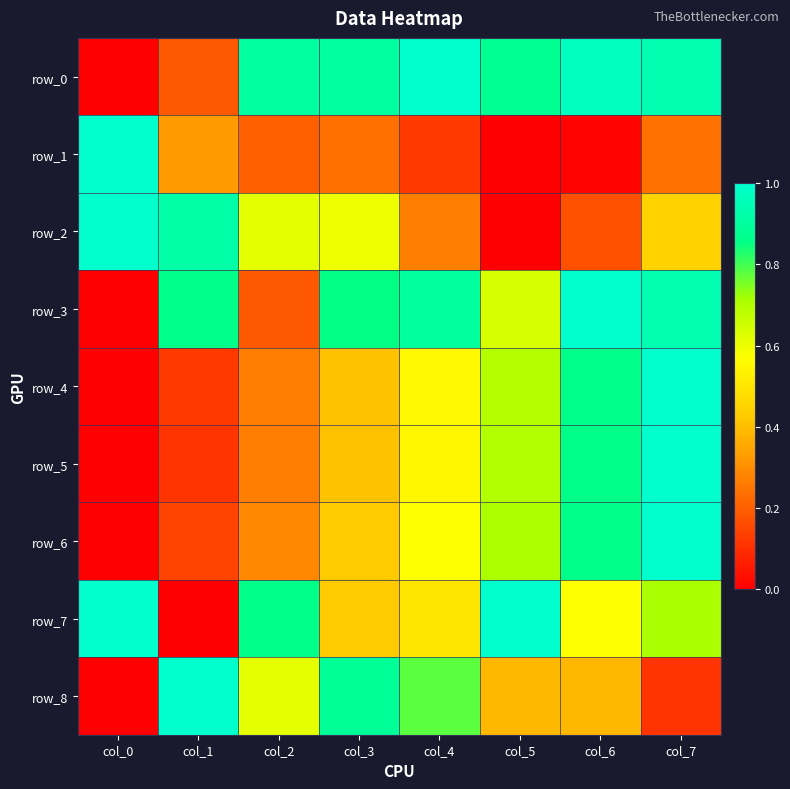

Reading left to right, what are all the values shown in this chart?

row_0: col_0=0.0	col_1=0.2	col_2=0.9	col_3=0.9	col_4=1.0	col_5=0.9	col_6=1.0	col_7=0.9
row_1: col_0=1.0	col_1=0.3	col_2=0.2	col_3=0.2	col_4=0.1	col_5=0.0	col_6=0.0	col_7=0.2
row_2: col_0=1.0	col_1=0.9	col_2=0.6	col_3=0.6	col_4=0.3	col_5=0.0	col_6=0.2	col_7=0.4
row_3: col_0=0.0	col_1=0.9	col_2=0.2	col_3=0.9	col_4=0.9	col_5=0.6	col_6=1.0	col_7=0.9
row_4: col_0=0.0	col_1=0.1	col_2=0.3	col_3=0.4	col_4=0.6	col_5=0.7	col_6=0.9	col_7=1.0
row_5: col_0=0.0	col_1=0.1	col_2=0.3	col_3=0.4	col_4=0.5	col_5=0.7	col_6=0.9	col_7=1.0
row_6: col_0=0.0	col_1=0.1	col_2=0.3	col_3=0.4	col_4=0.6	col_5=0.7	col_6=0.9	col_7=1.0
row_7: col_0=1.0	col_1=0.0	col_2=0.9	col_3=0.4	col_4=0.5	col_5=1.0	col_6=0.6	col_7=0.7
row_8: col_0=0.0	col_1=1.0	col_2=0.6	col_3=0.9	col_4=0.8	col_5=0.4	col_6=0.4	col_7=0.1